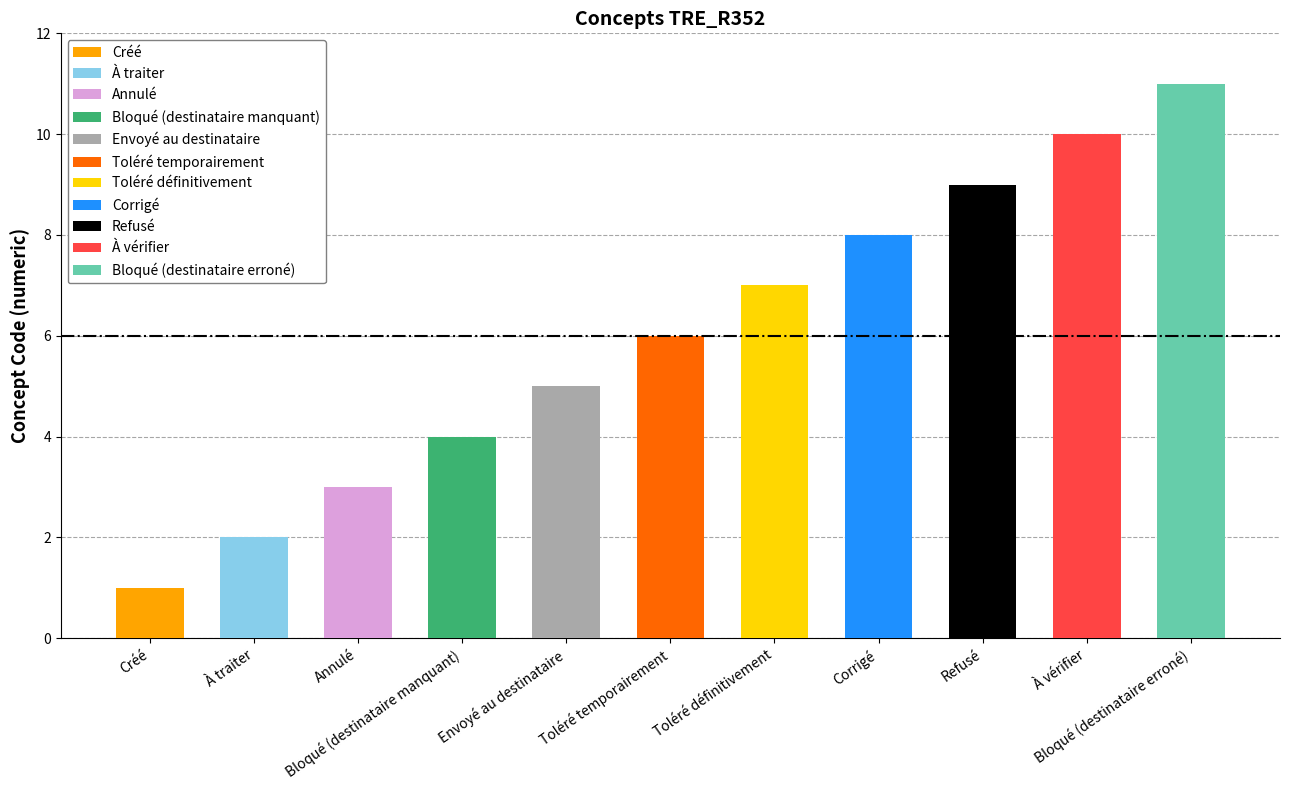

What is the smallest value displayed?

1